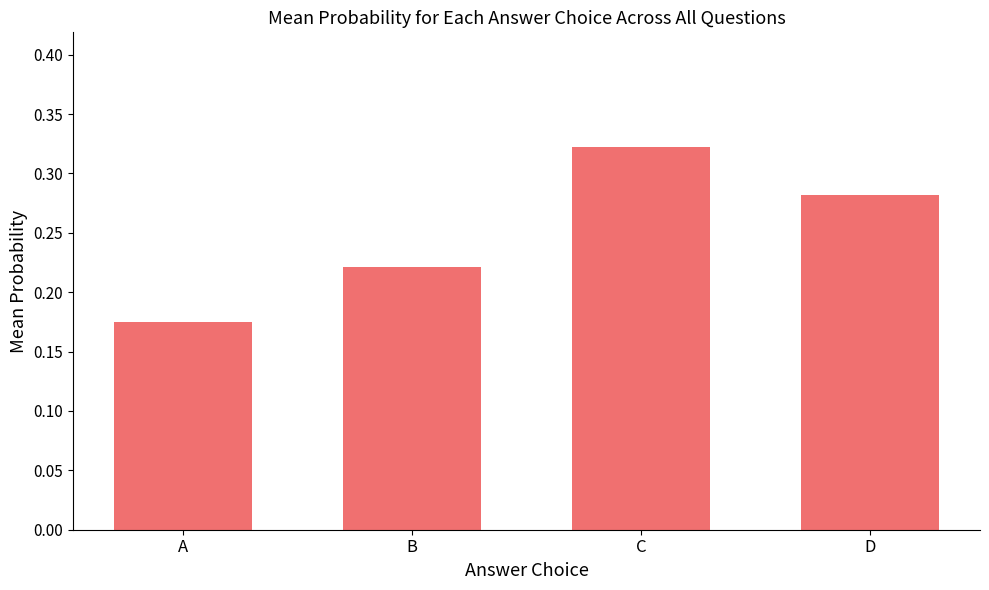

Which category has the highest value across all series?

C